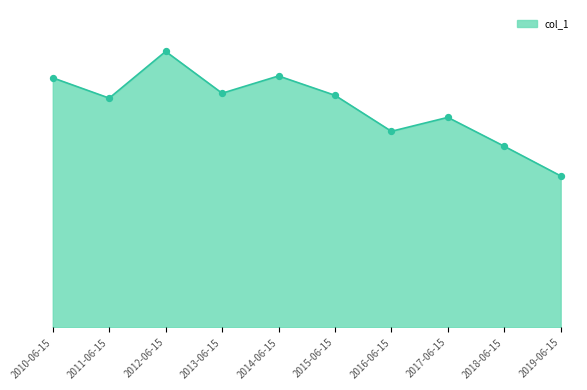

Approximately how many times larger is the value at 2019-06-15 compared to 2018-06-15?

0.8